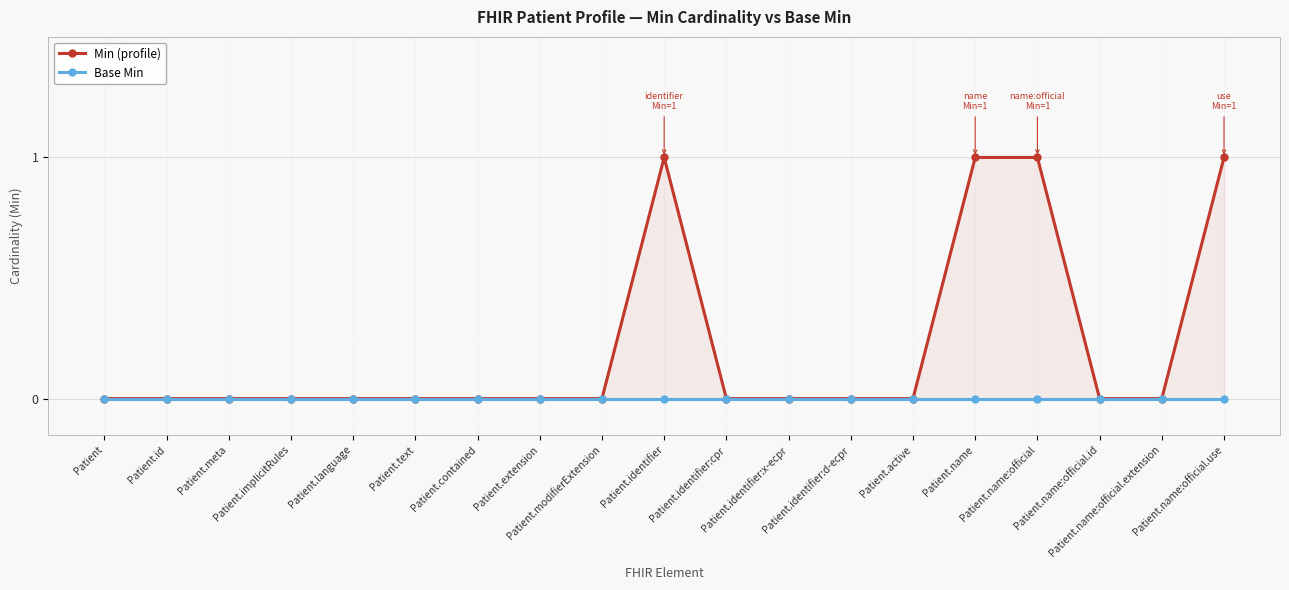

True or false: Min (profile) and Base Min cross at least once.

False